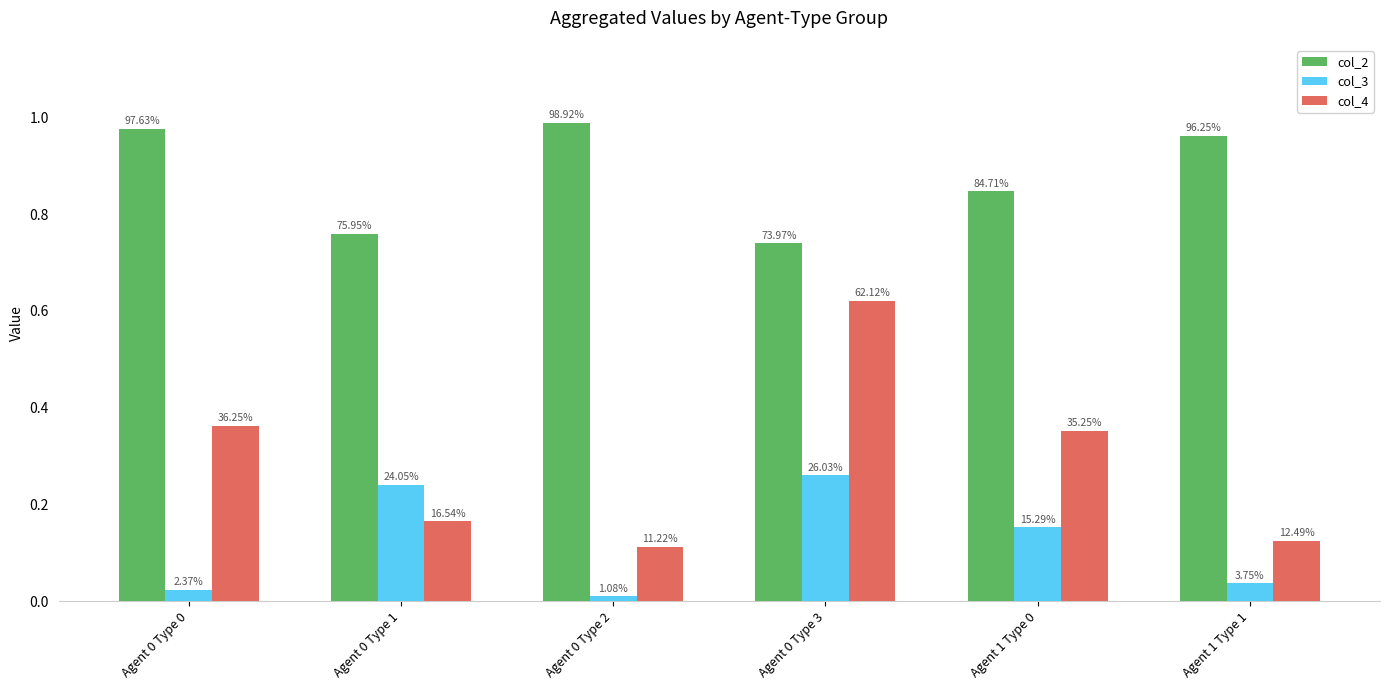

What is the value of the col_4 bar at the 6th from the left?

0.1